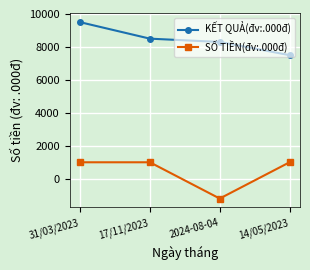

What is the difference between the SỐ TIỀN(đv:.000đ) values at 14/05/2023 and 2024-08-04?

2200